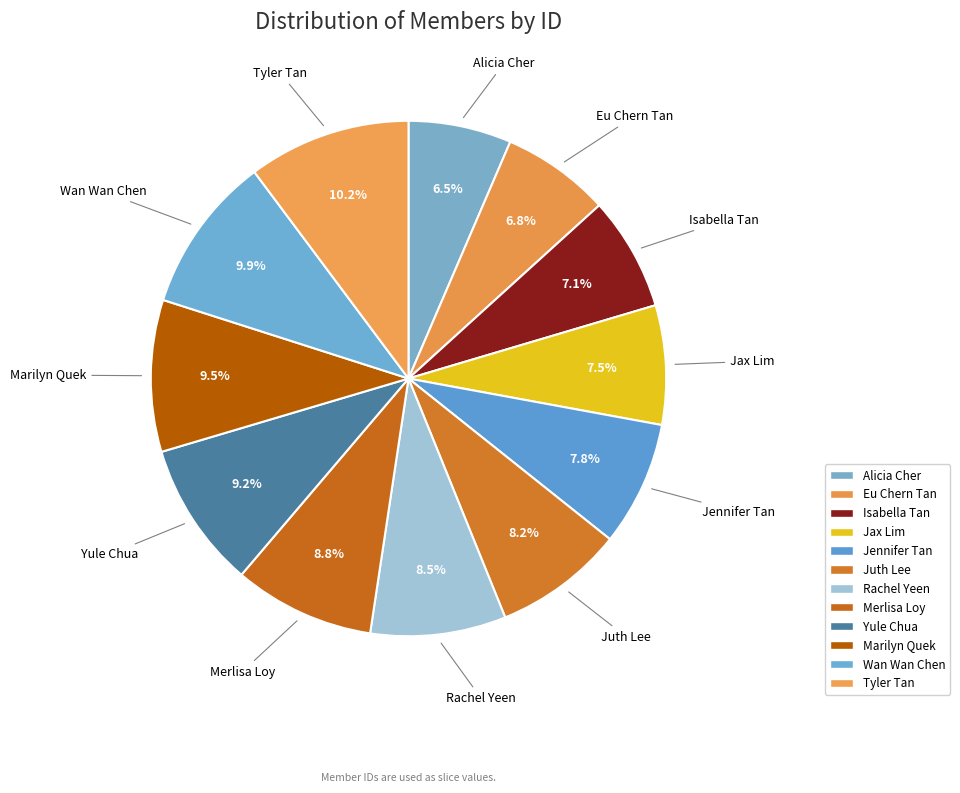

How many segments does this pie chart have?

12